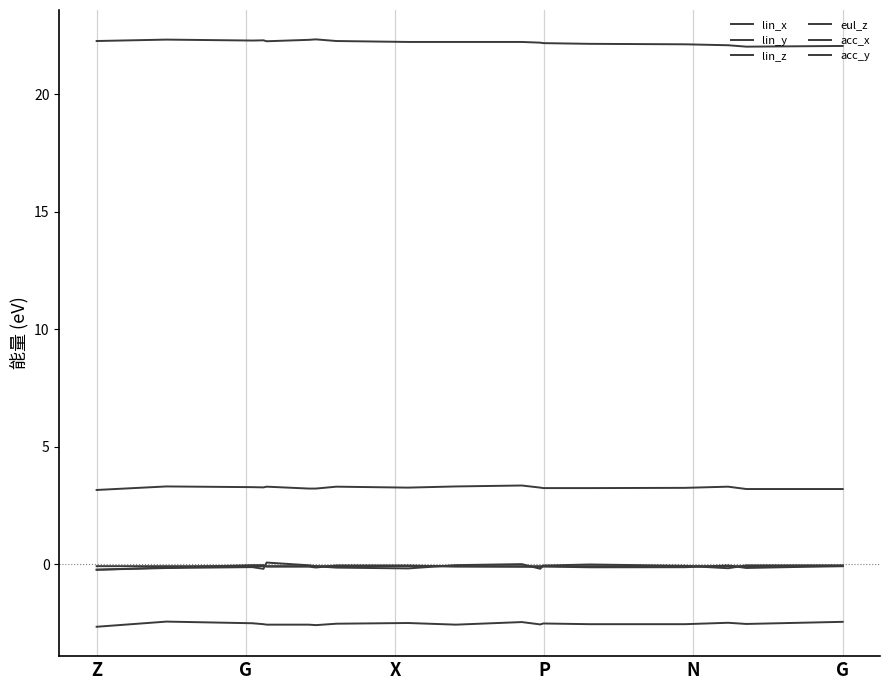

How many lines are shown in the chart?

6